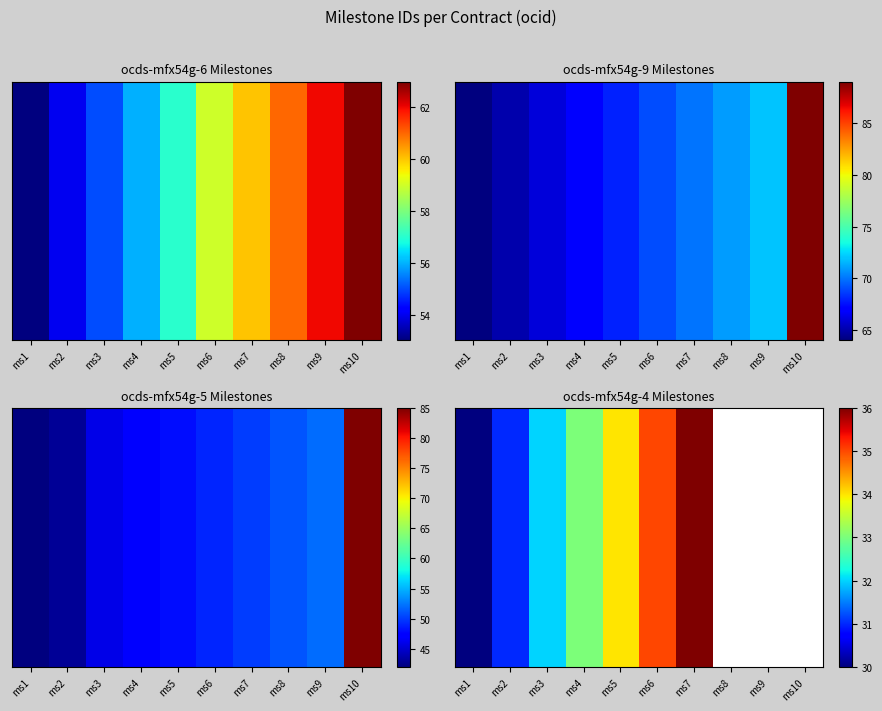

What is the minimum value for ocds-mfx54g-6?

53